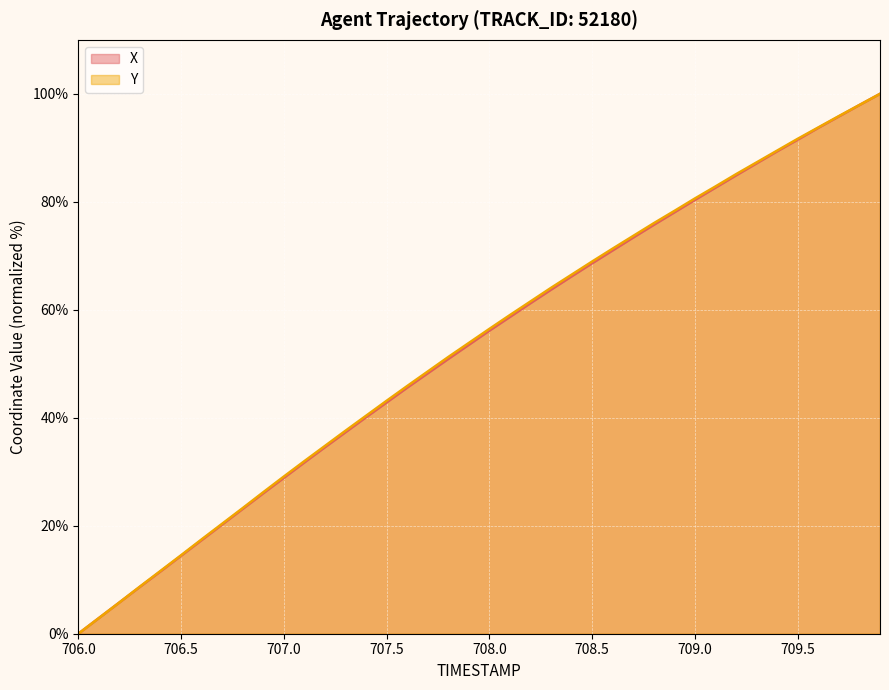

What are all the series names shown in the legend?

X, Y